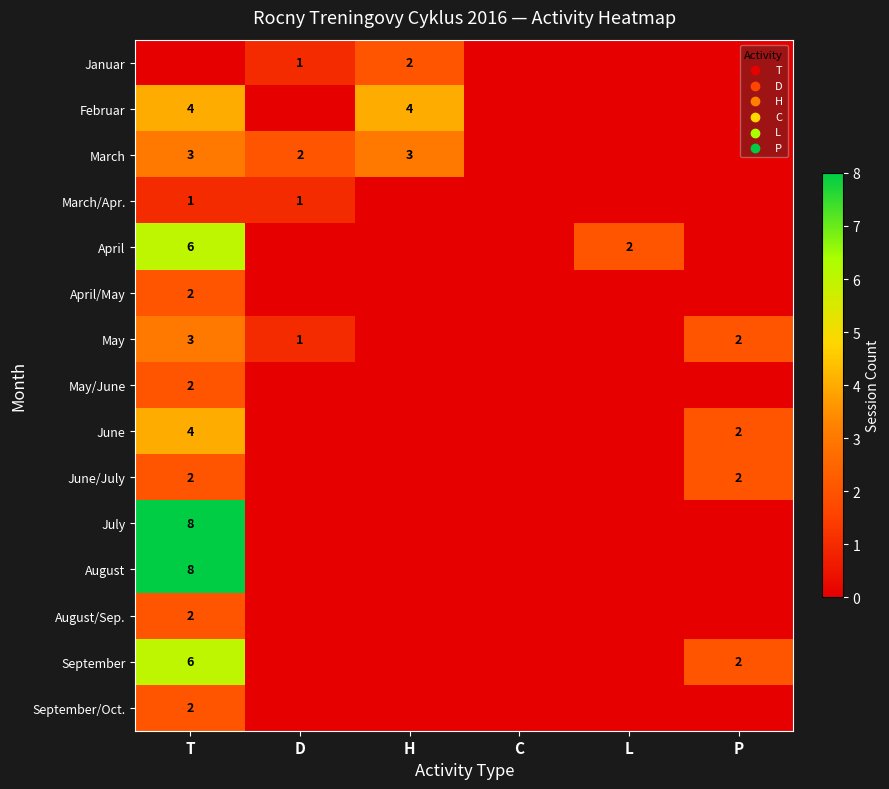

The value of June at P is 2. True or false?

True